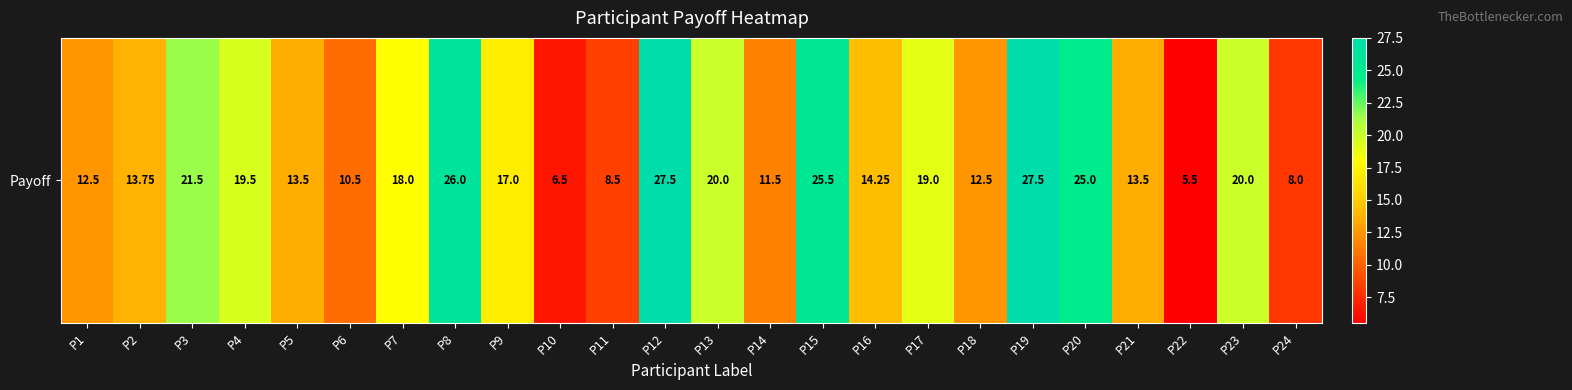

Which has a higher value, P1 or P6?

P1